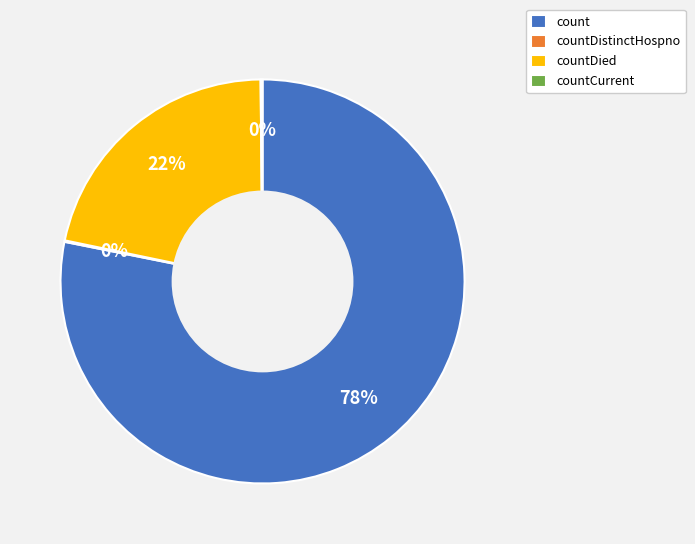

Which slice represents more than half of the pie?

count